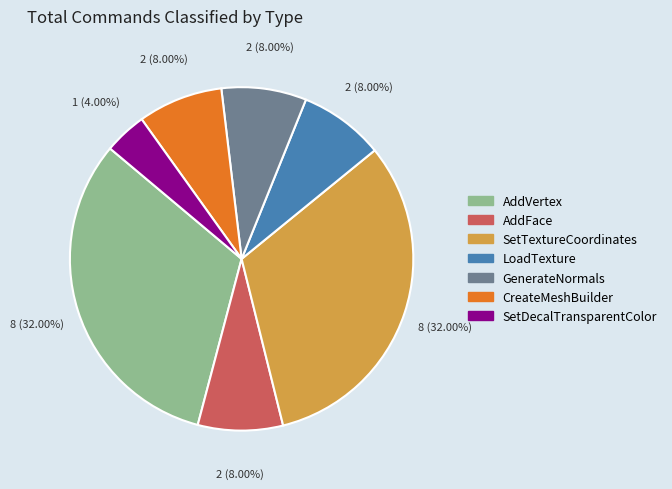

Is there any slice that represents more than half of the pie?

No